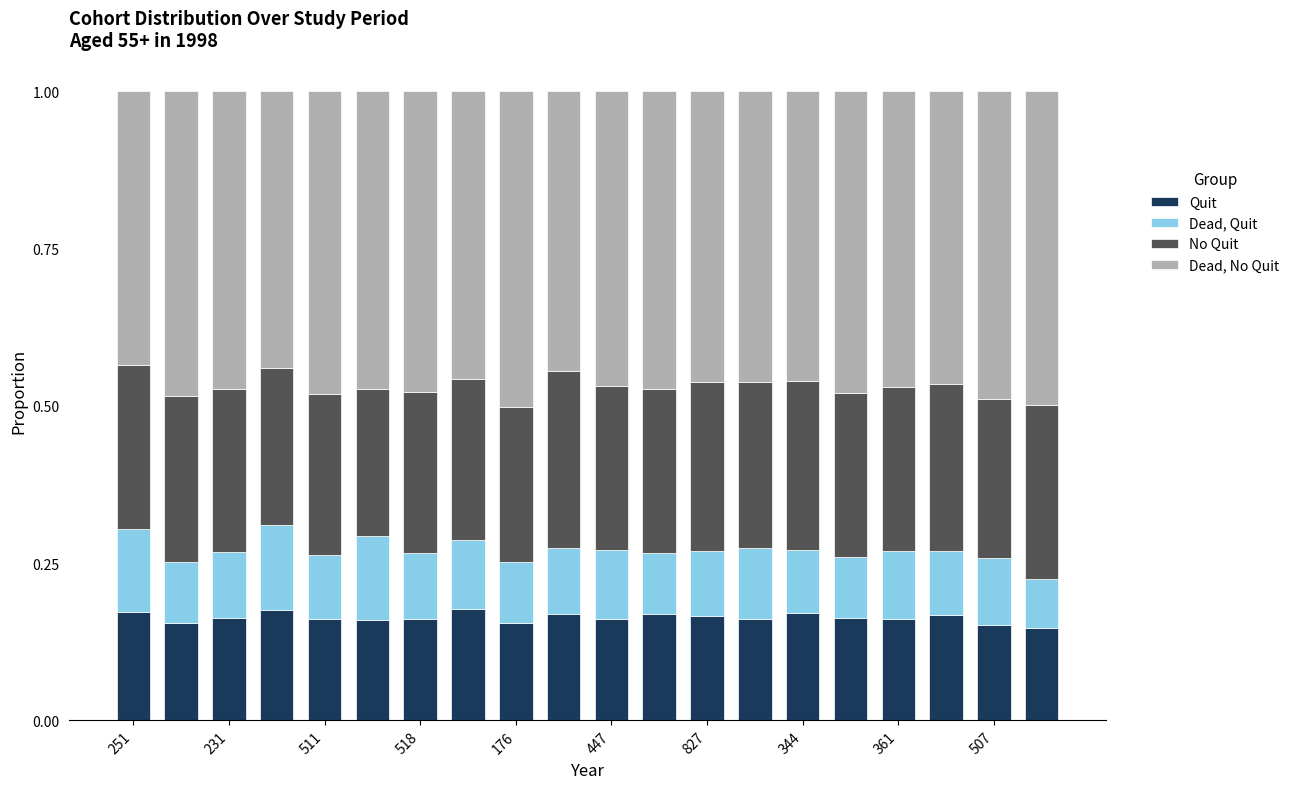

Count the Quit values in the range 0 to 1.

20